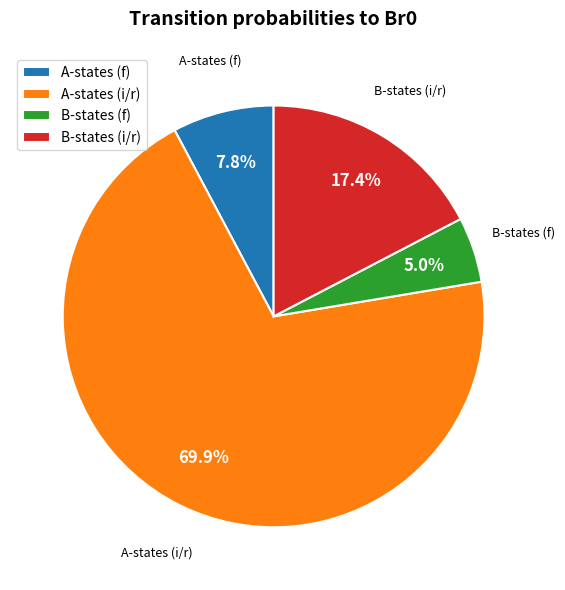

What is the smallest slice in the pie chart?

B-states (f)